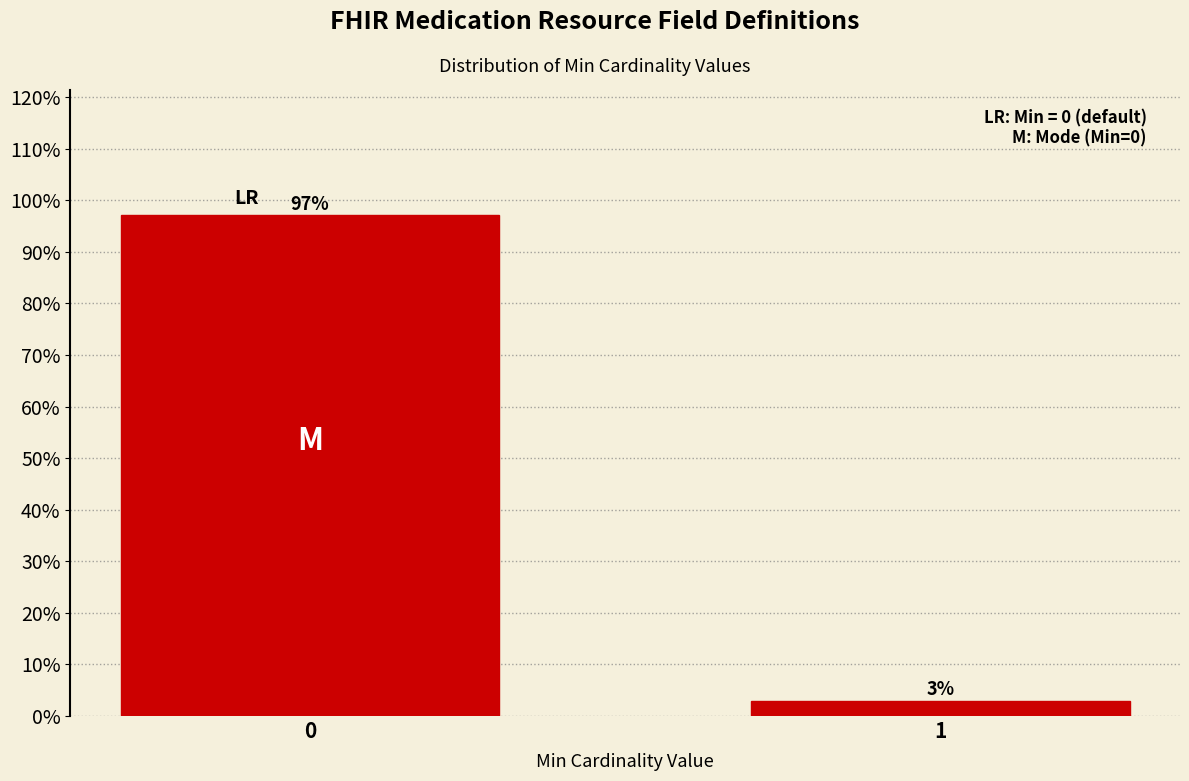

What is the value of the 1st bar from the left?

97.1